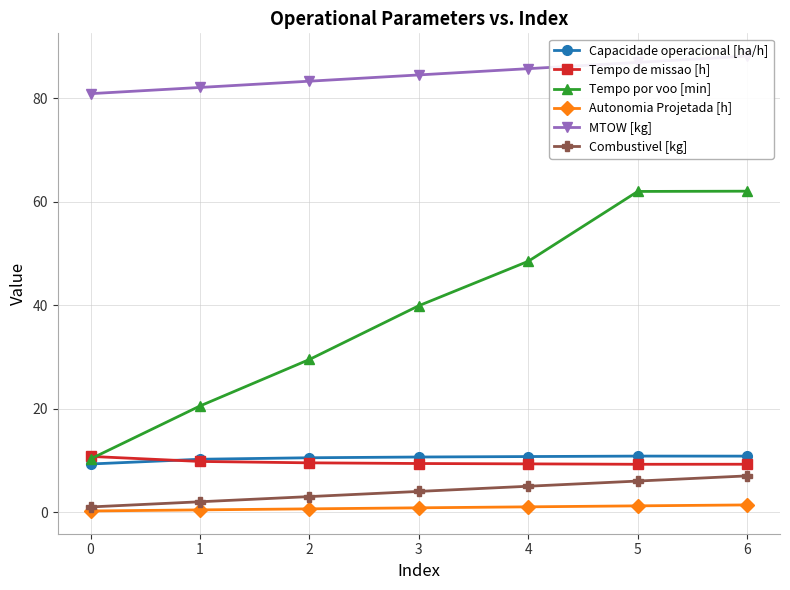

How many series are shown in this chart?

6